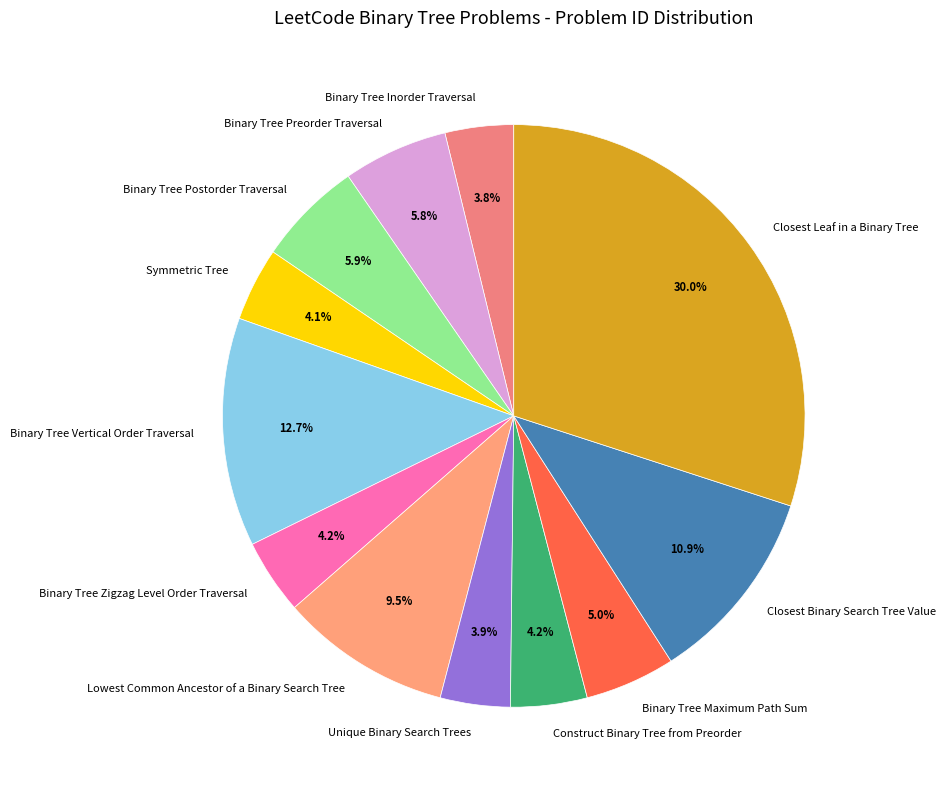

How many slices are in this pie chart?

12